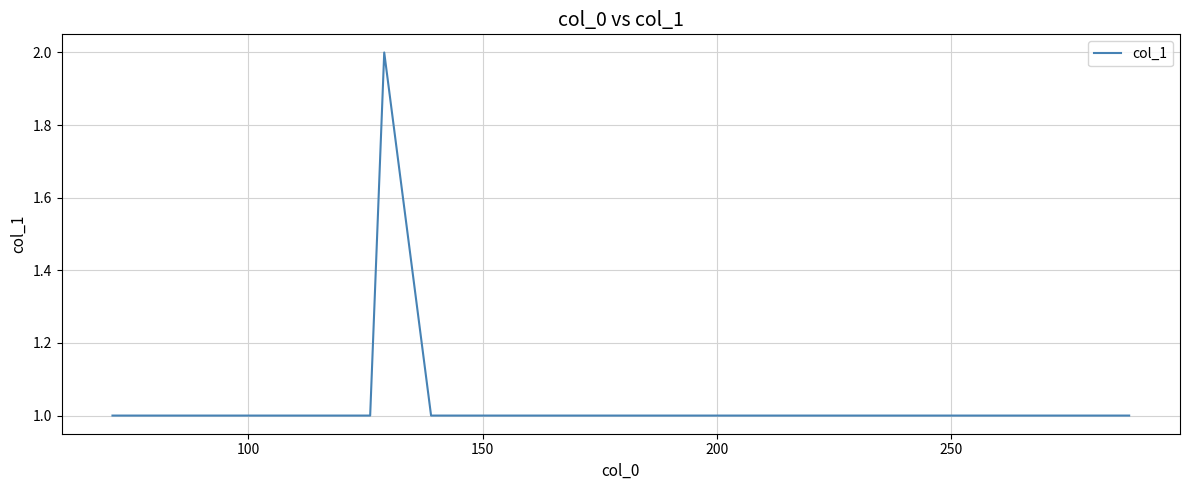

True or false: the data has more than 0 interior local peaks.

True